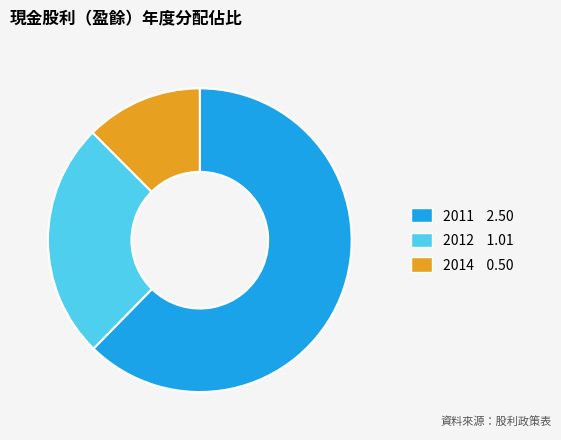

How many segments does this pie chart have?

3